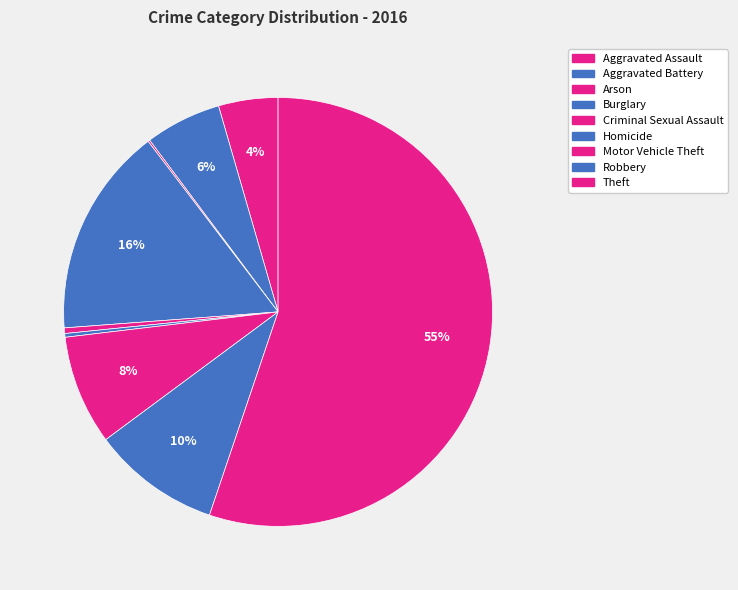

Rank the categories by value from highest to lowest.

Theft, Burglary, Robbery, Motor Vehicle Theft, Aggravated Battery, Aggravated Assault, Criminal Sexual Assault, Homicide, Arson